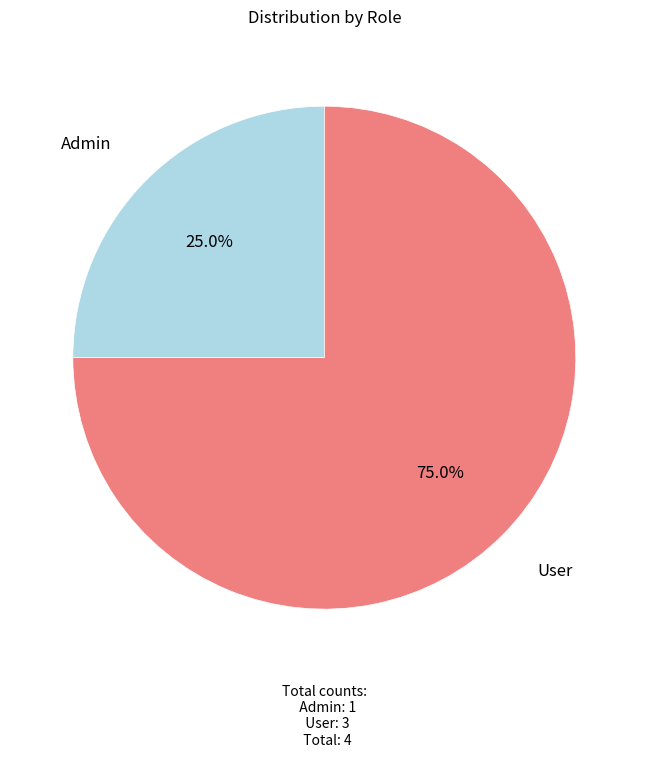

How many slices are in this pie chart?

2